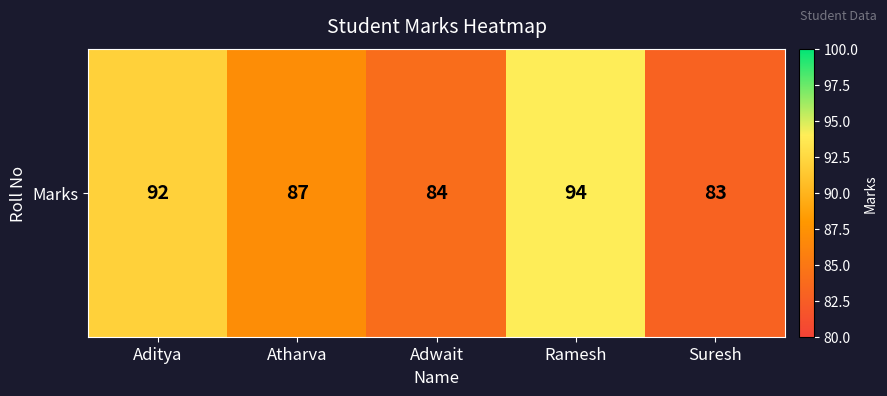

Read the value at Ramesh.

94